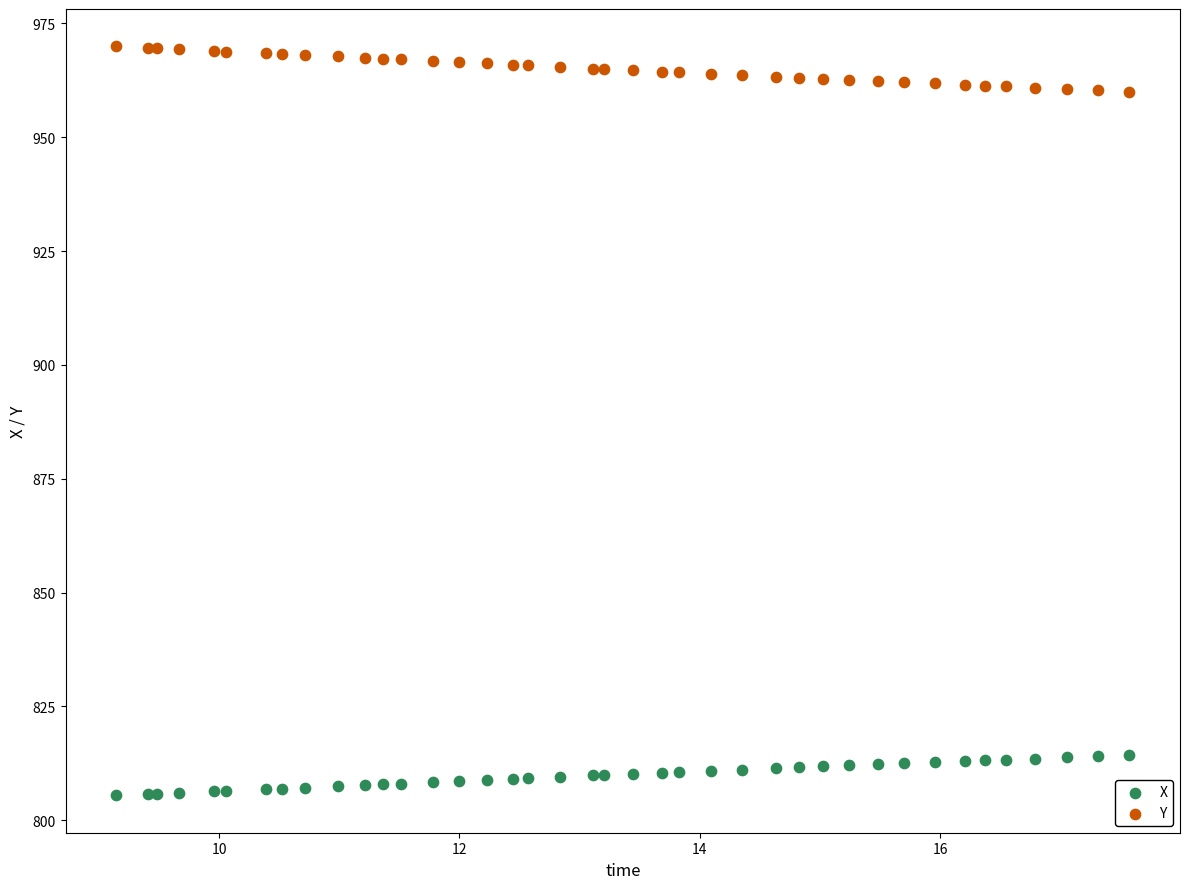

What is the X range (max minus min) for the scatter plot?

8.4